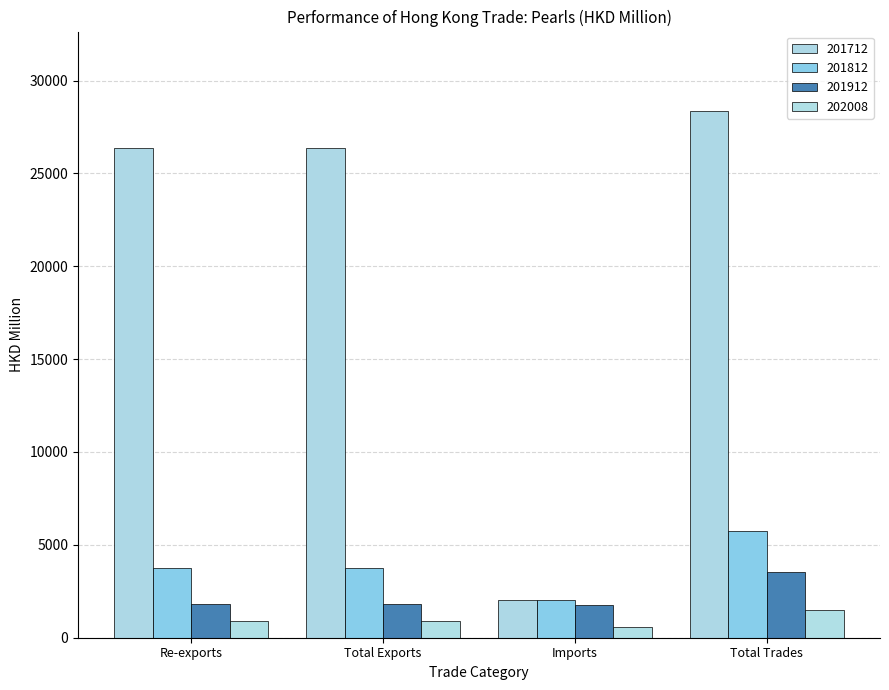

How many distinct data groups are displayed?

4